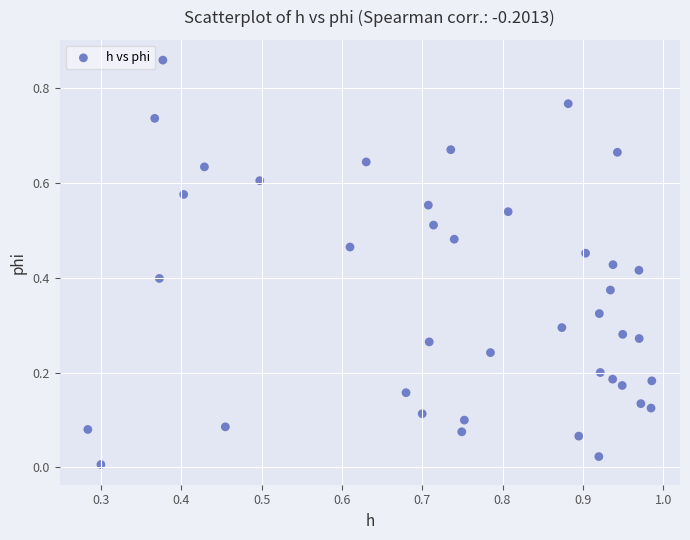

How many data points are displayed?

40